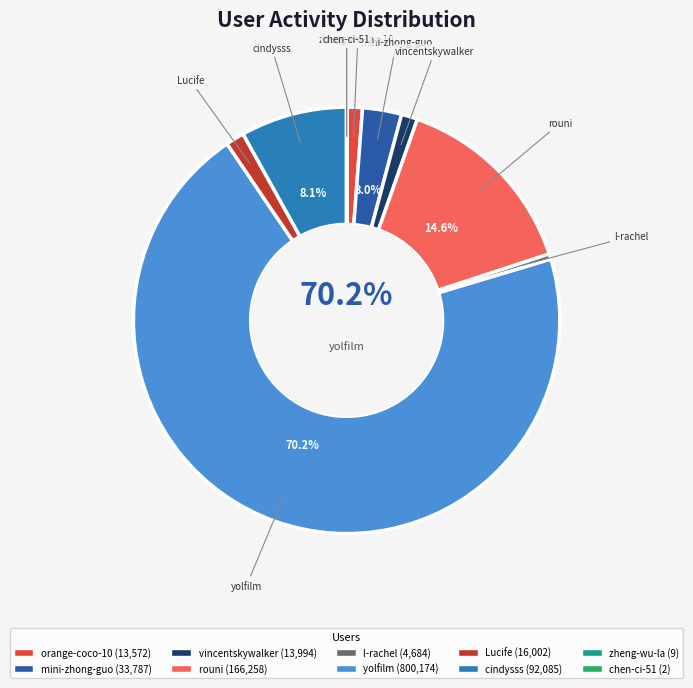

What percentage is the cindysss slice, to the nearest percent?

8%